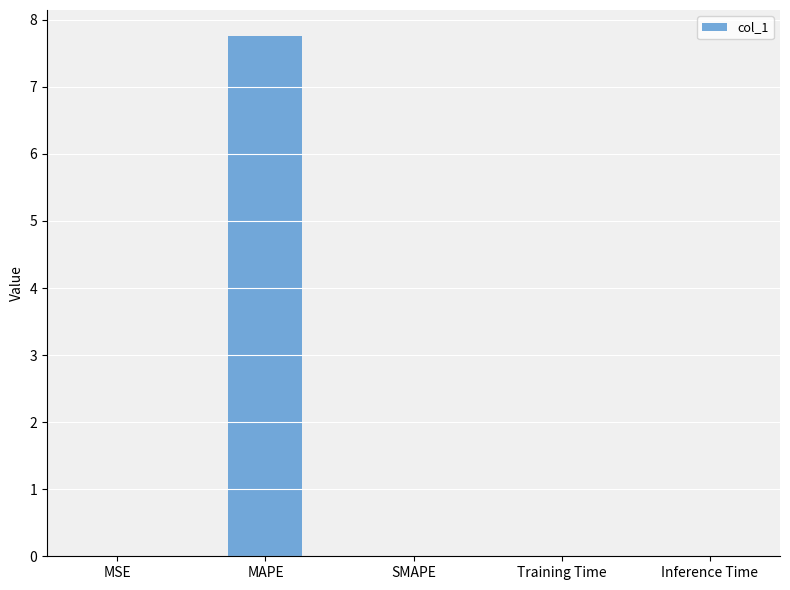

What is the sum of all values?

7.8